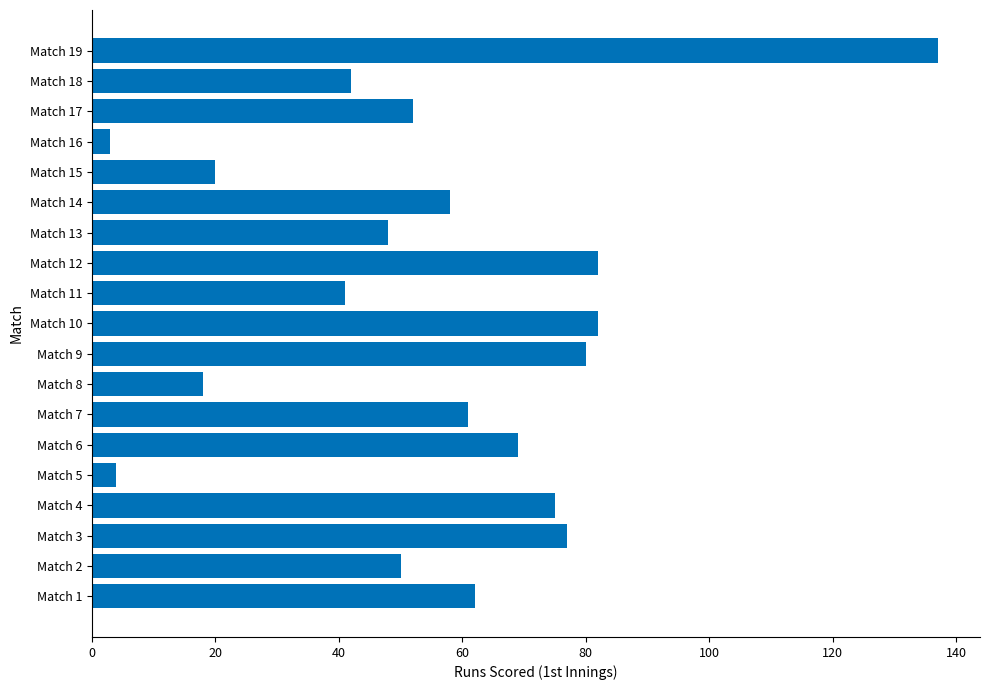

What is the maximum value shown in the chart?

137